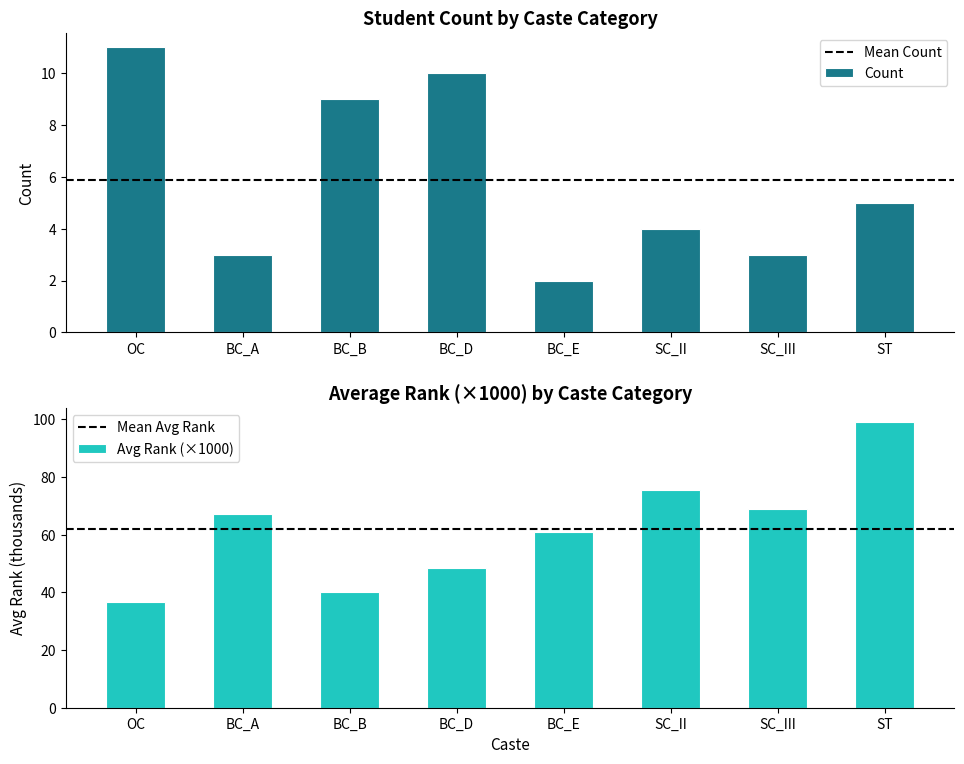

What is the difference between the second highest and minimum values in the Count series?

8